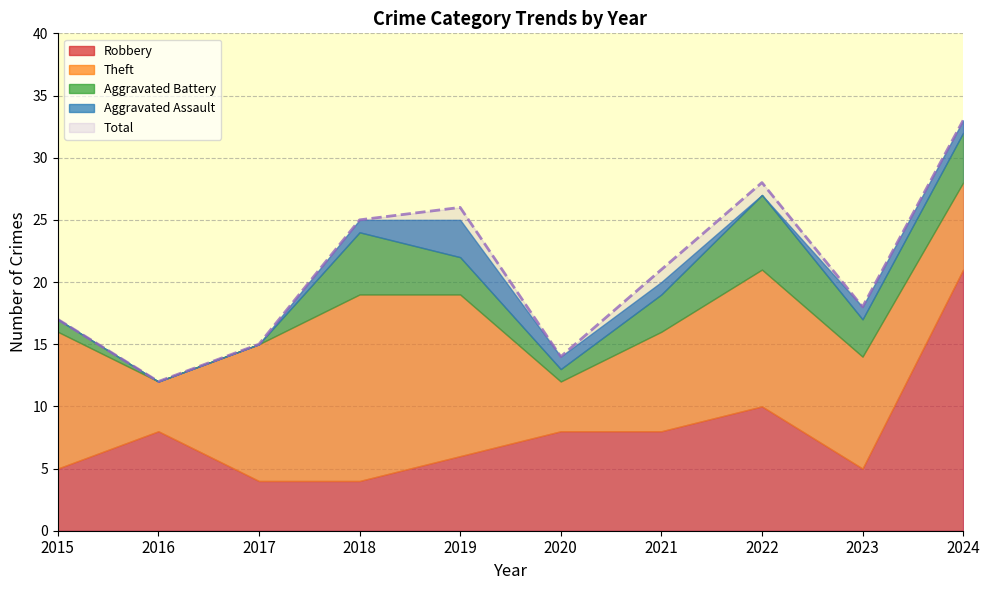

Does the chart display data point markers on the line(s)?

No